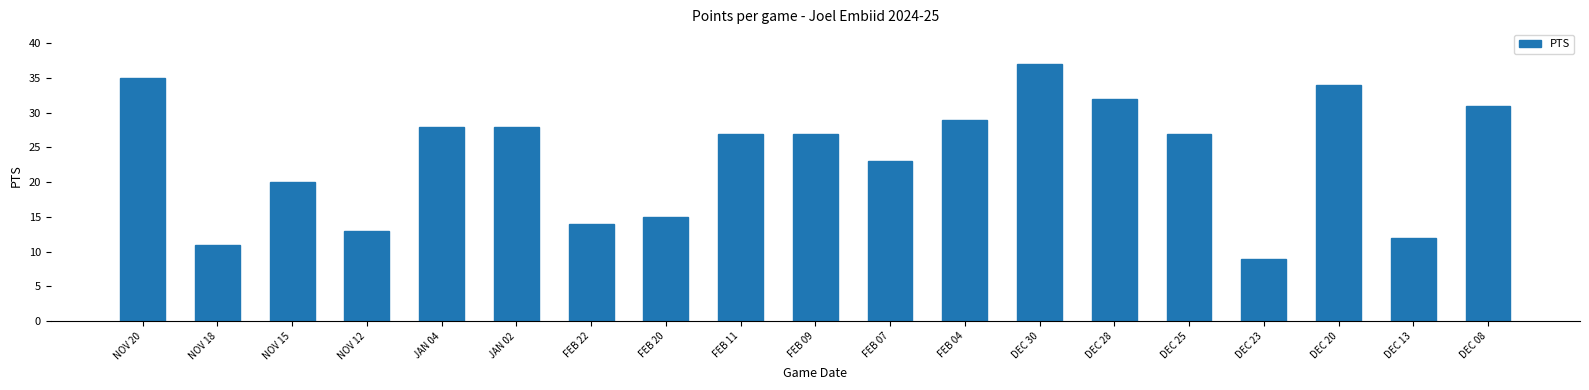

Reading left to right, what are all the values shown in this chart?

35	11	20	13	28	28	14	15	27	27	23	29	37	32	27	9	34	12	31